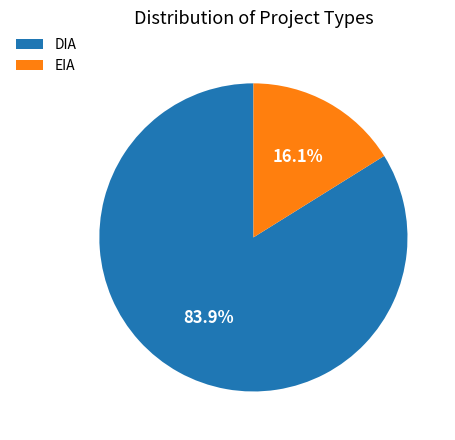

What percentage is the DIA slice, to the nearest percent?

84%